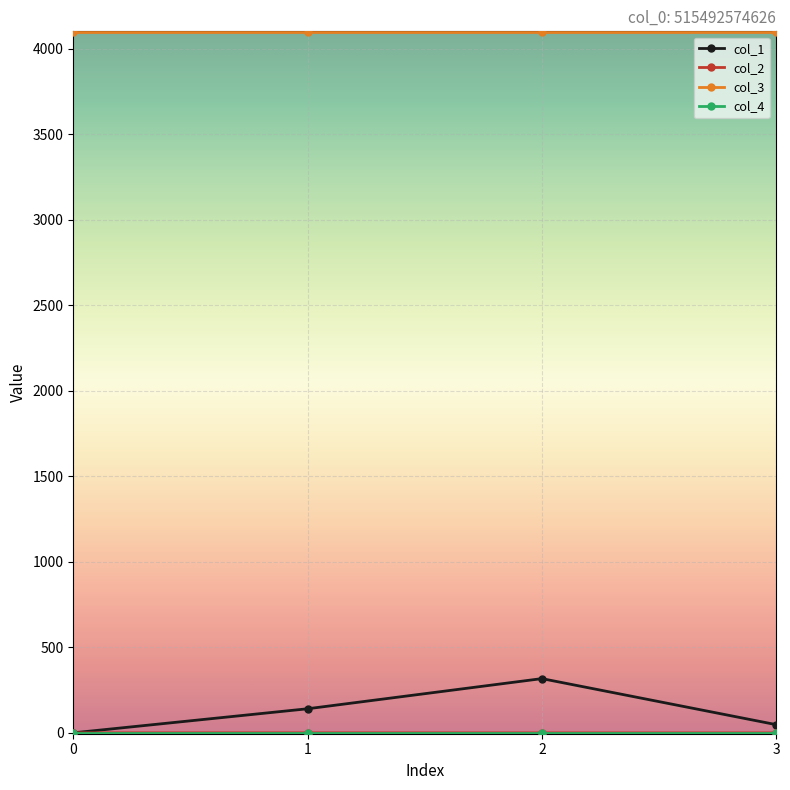

True or false: col_1 and col_3 cross at least once.

False